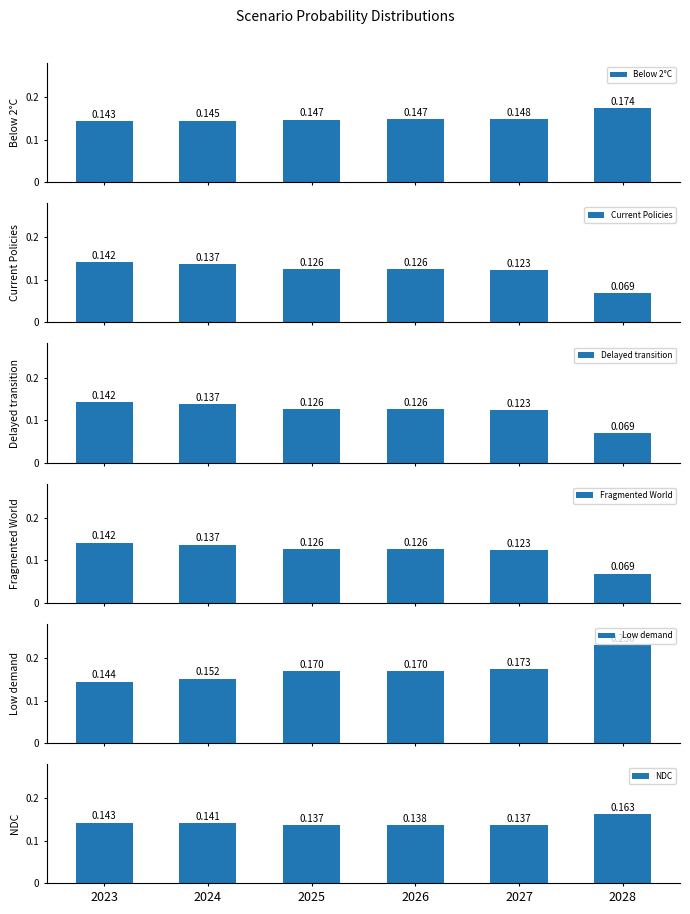

How many Low demand values are between 0 and 1?

6